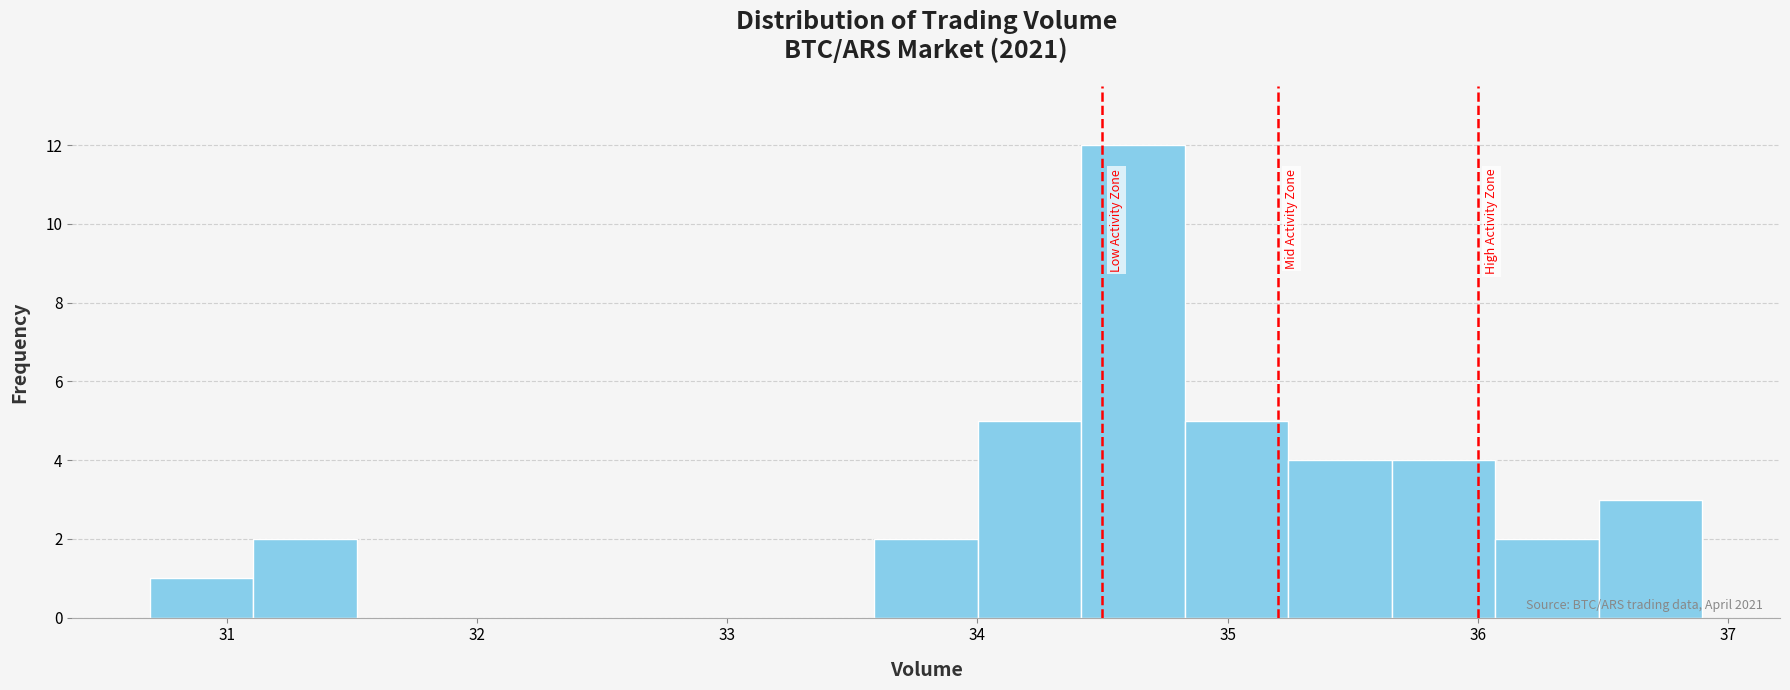

Which range on the x-axis has the tallest bar?

34.4 to 34.8